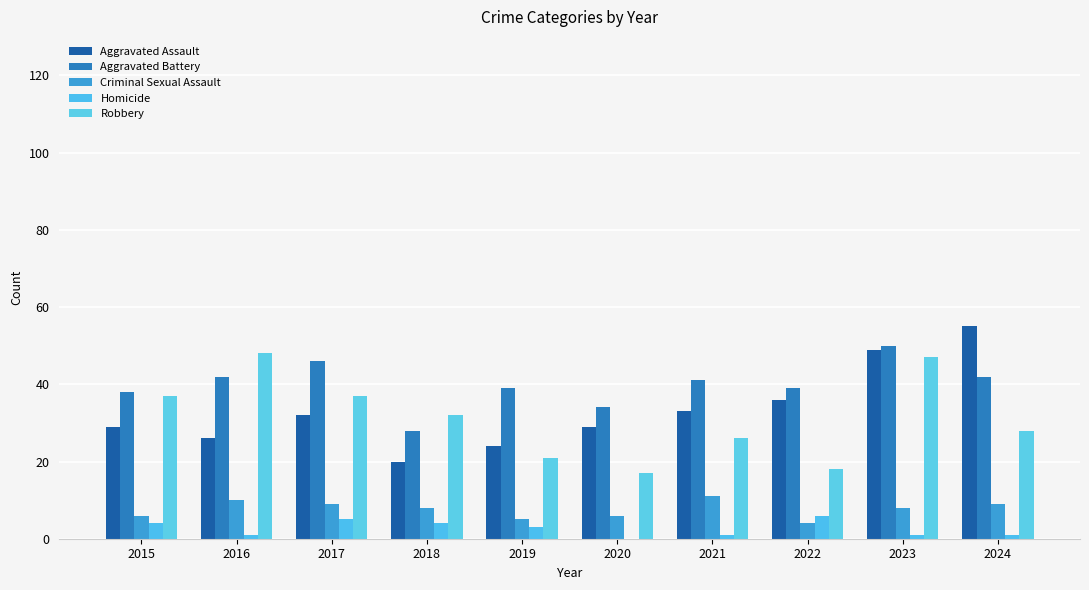

How many groups of bars are there?

10